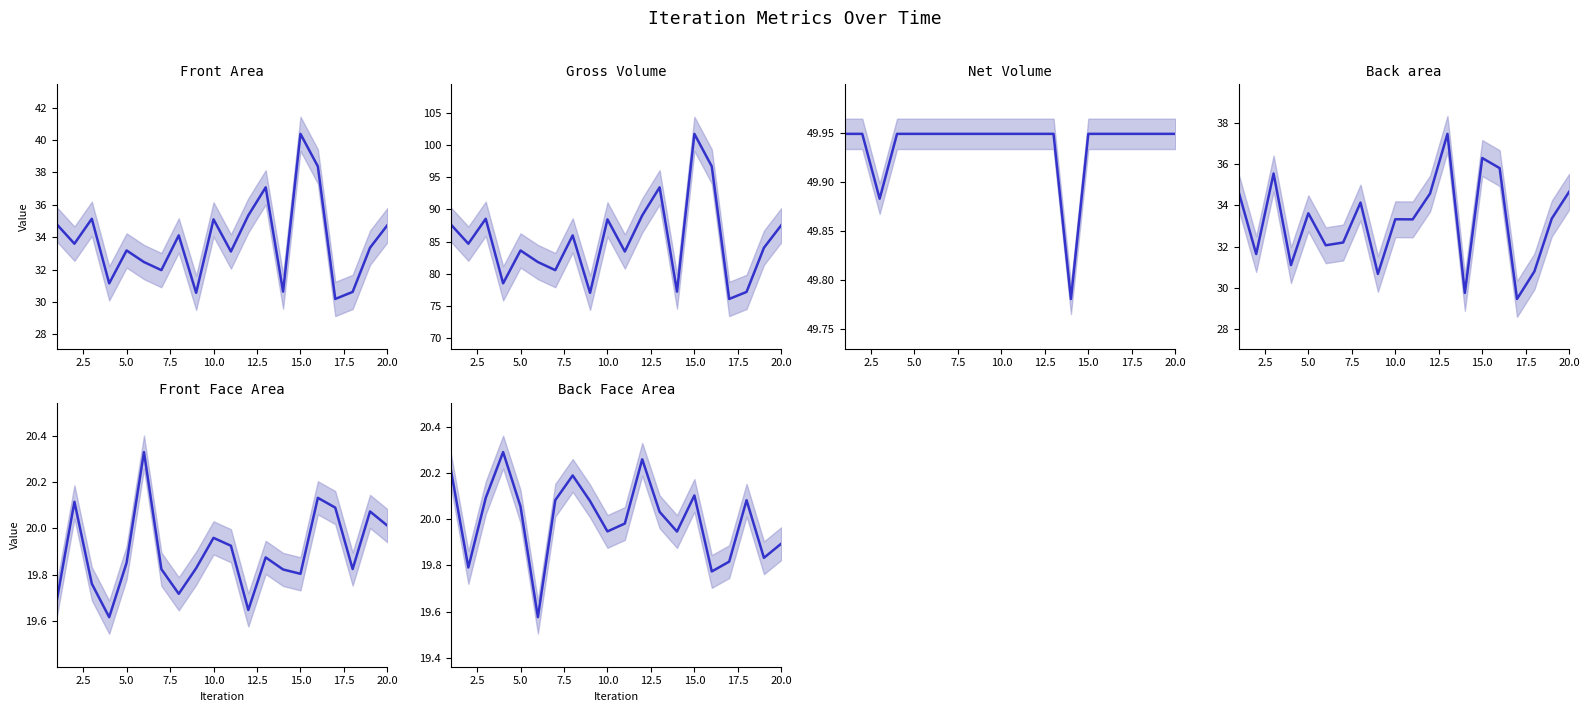

True or false: Front Area has more than 0 interior local peaks.

True